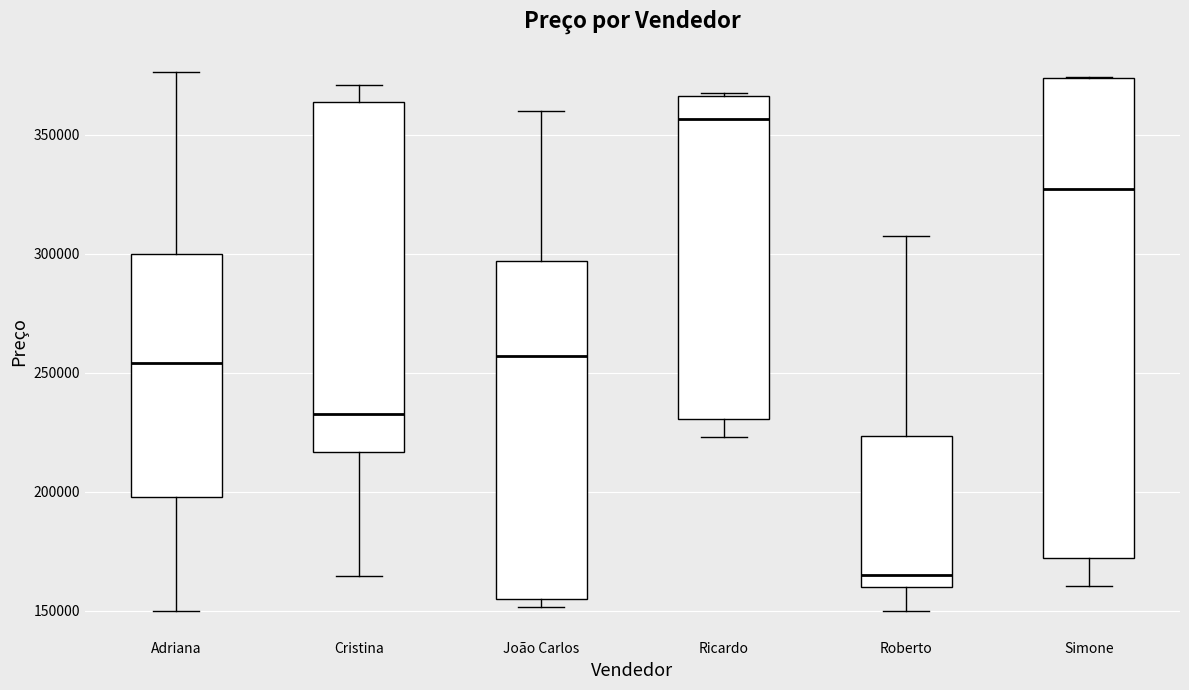

Where does the lower whisker of the box for Cristina end on the y-axis? The values are not printed on the chart, so give them approximately, as read against the axis.

165000